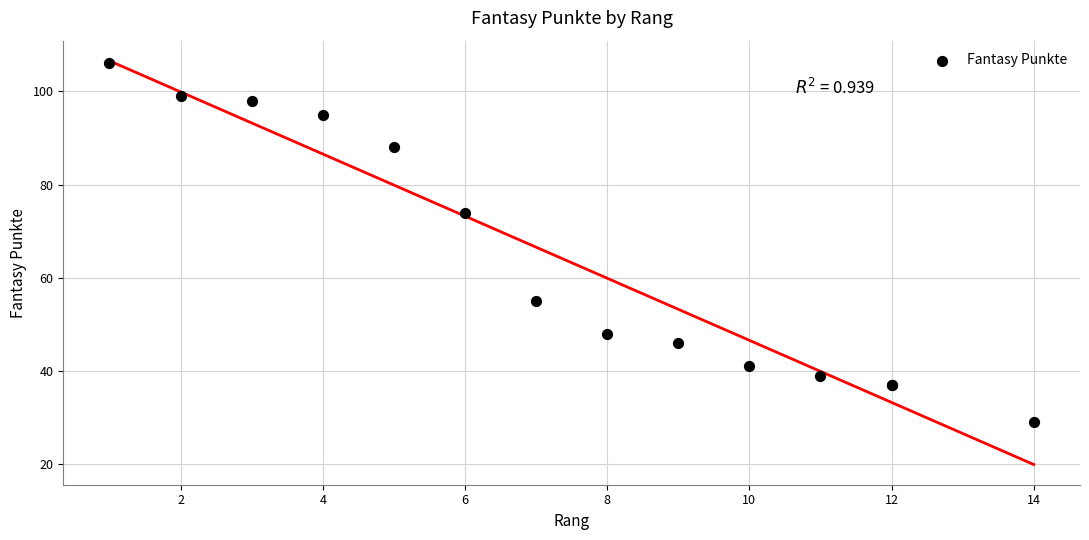

What Y value in the scatter plot is closest to 67?

74